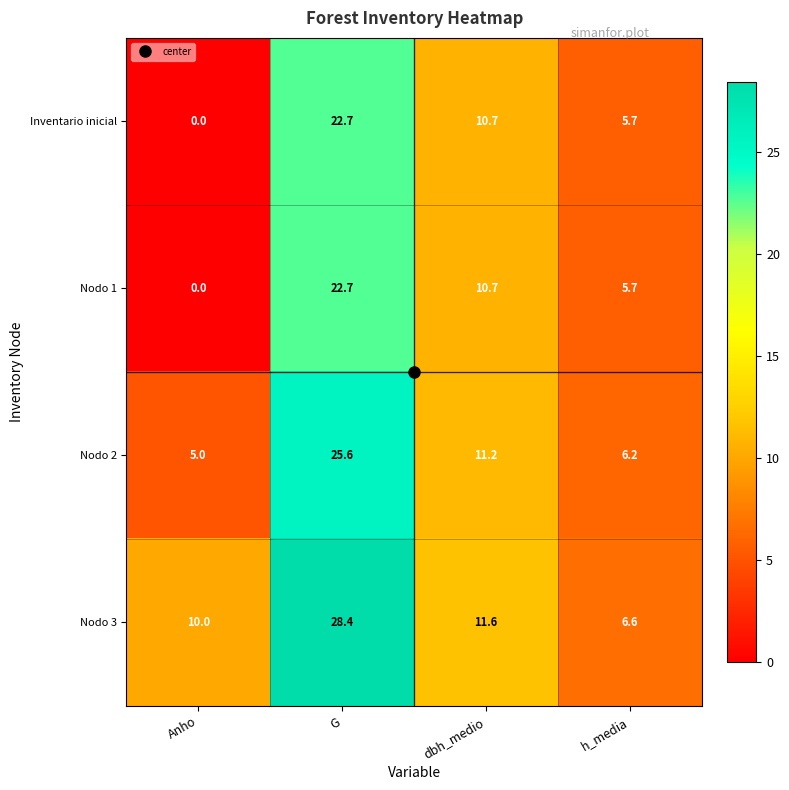

What is the spread (max minus min) of values at G?

5.7